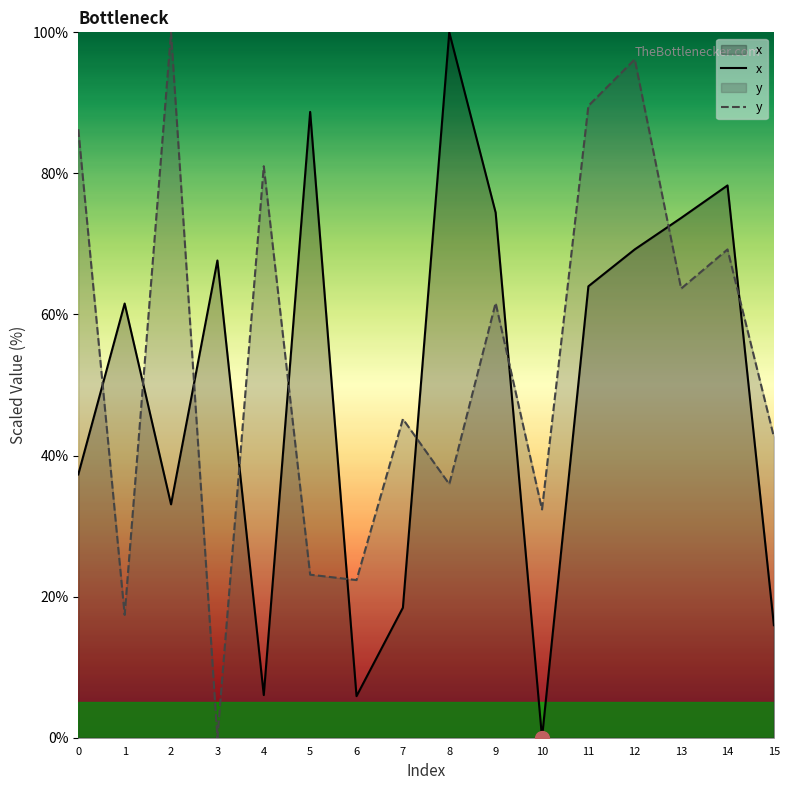

How many interior local valleys does the y series have?

6